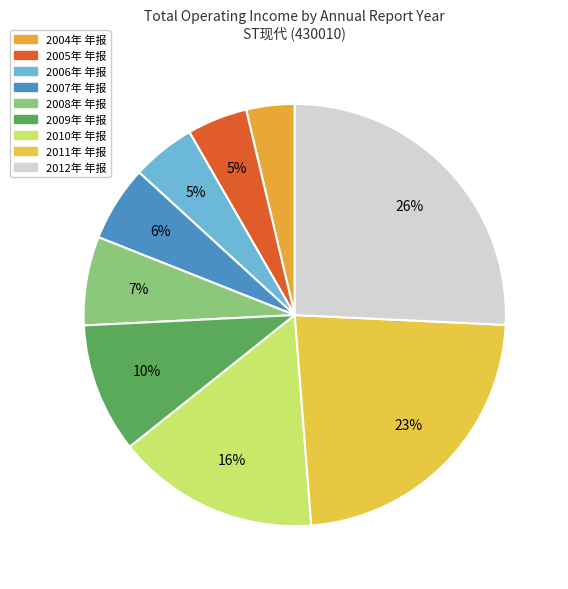

How many segments does this pie chart have?

9